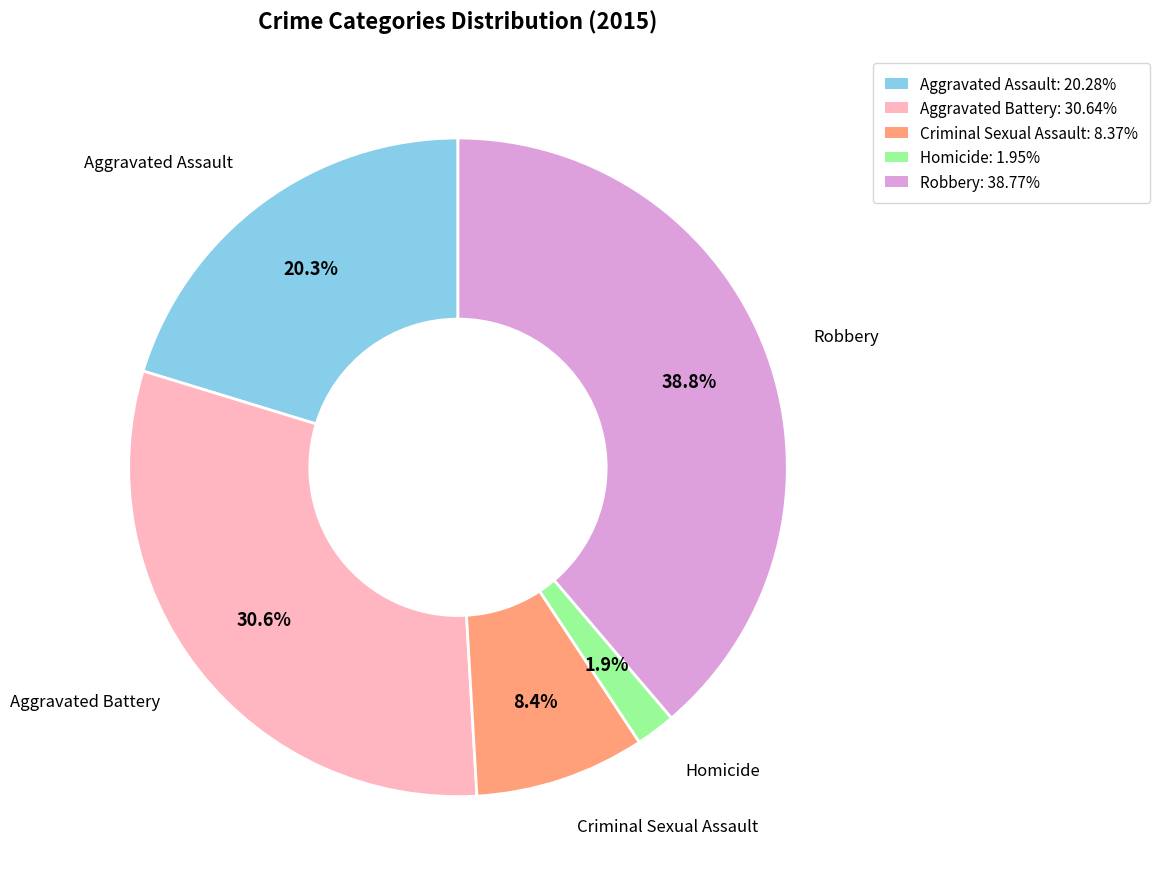

The Robbery slice represents 30% of the pie. True or false?

False